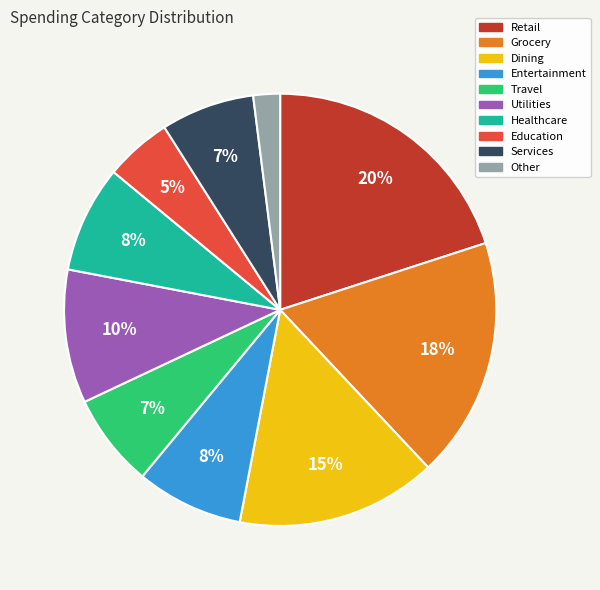

To the nearest percent, what is the combined percentage of Entertainment and Utilities?

18%